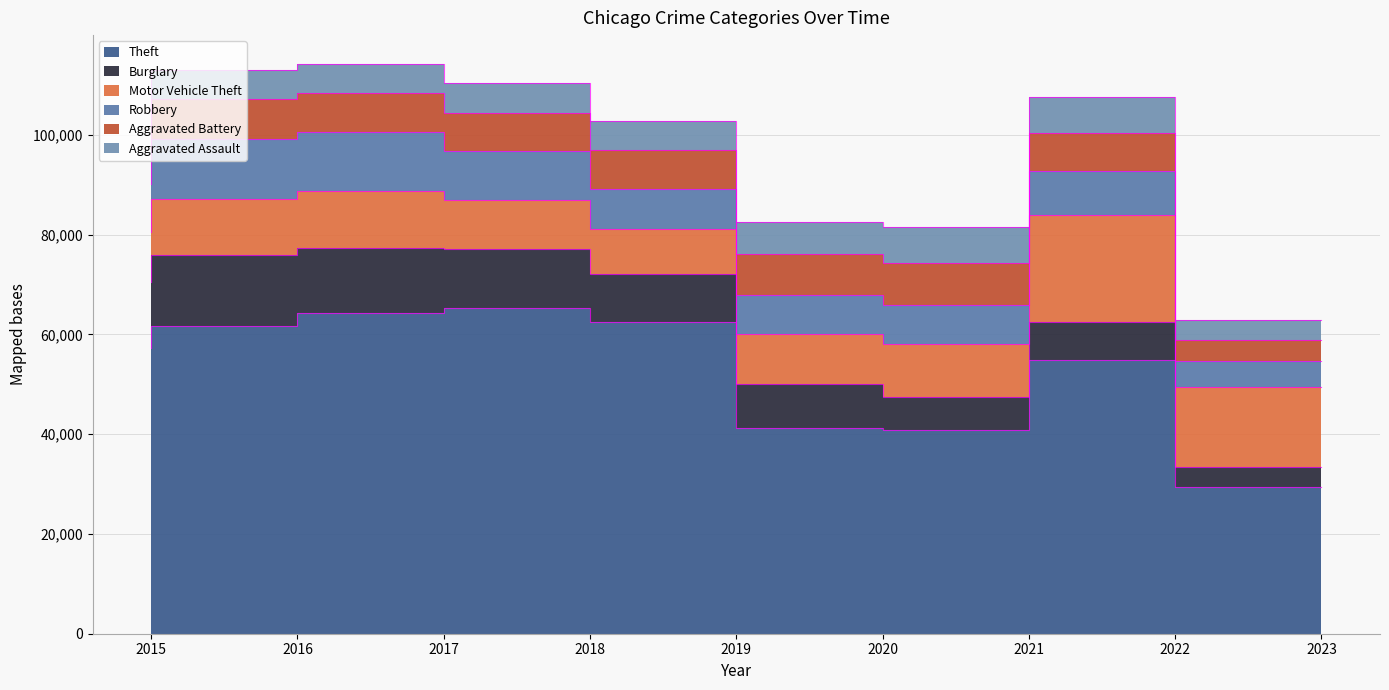

Reading left to right, list all the values displayed in this chart.

Theft: 2015=57350	2016=61621	2017=64384	2018=65286	2019=62491	2020=41320	2021=40796	2022=54806	2023=29448
Burglary: 2015=13184	2016=14289	2017=13001	2018=11746	2019=9638	2020=8757	2021=6659	2022=7592	2023=3972
Motor Vehicle Theft: 2015=10068	2016=11286	2017=11380	2018=9985	2019=8977	2020=9959	2021=10602	2022=21445	2023=16102
Robbery: 2015=9638	2016=11960	2017=11880	2018=9680	2019=7994	2020=7855	2021=7917	2022=8965	2023=5090
Aggravated Battery: 2015=7018	2016=8085	2017=7845	2018=7734	2019=7857	2020=8319	2021=8345	2022=7486	2023=4274
Aggravated Assault: 2015=4480	2016=5712	2017=5793	2018=6001	2019=5841	2020=6263	2021=7243	2022=7277	2023=4062